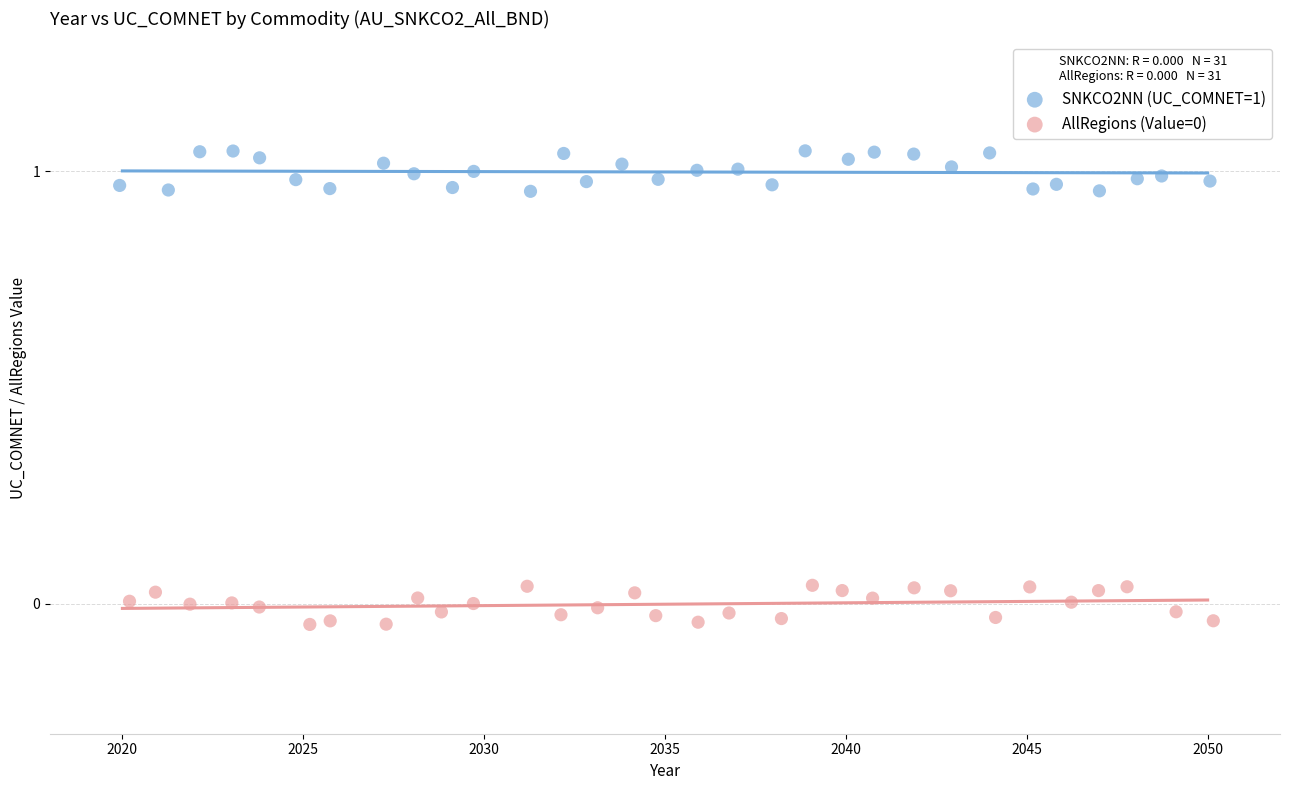

Which series contains the highest Y value?

SNKCO2NN (UC_COMNET=1)